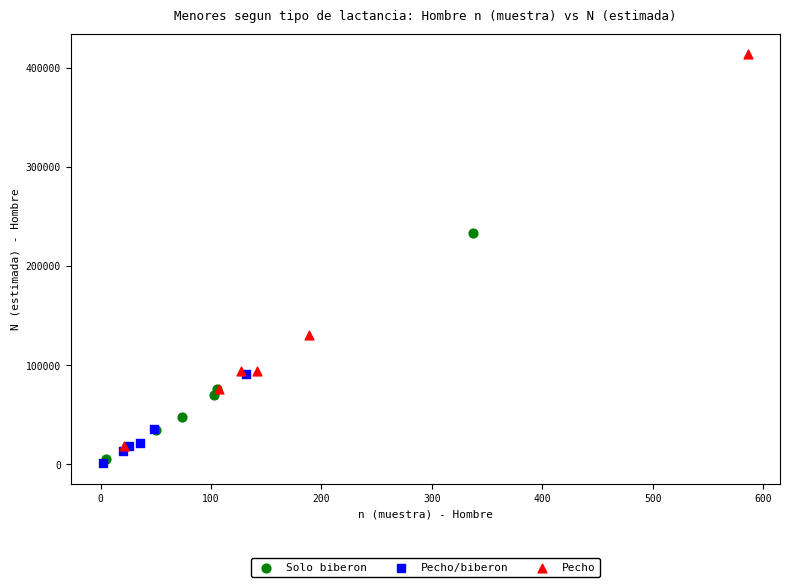

Which series has the widest spread of Y values?

Pecho